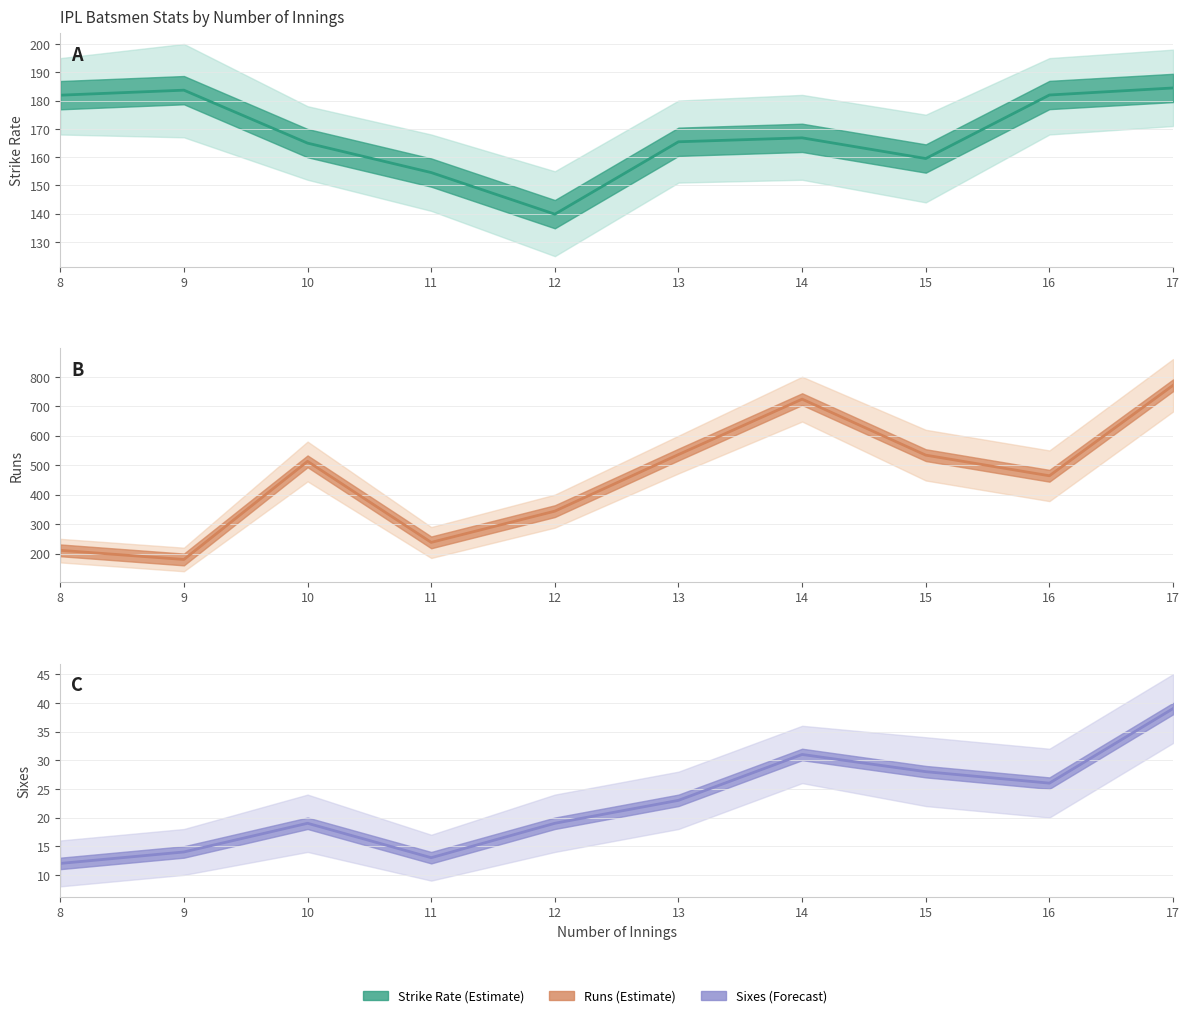

The value of Avg Sixes at 15 is 28.0. True or false?

True